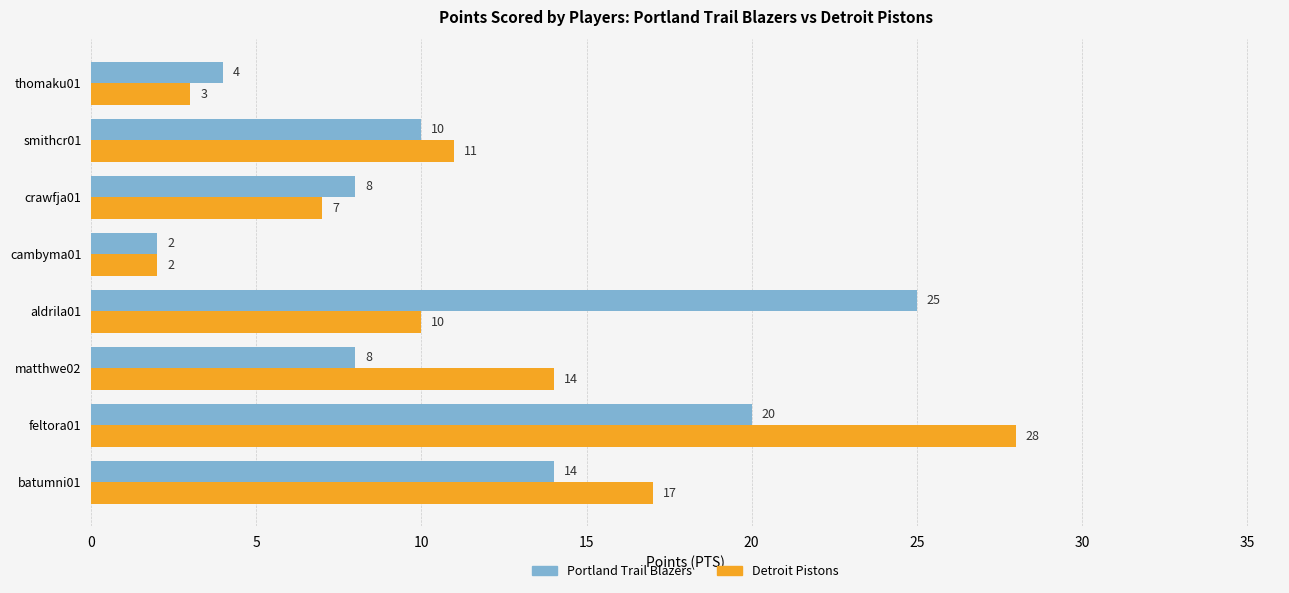

Rank the series at feltora01 from lowest to highest value.

Portland Trail Blazers, Detroit Pistons